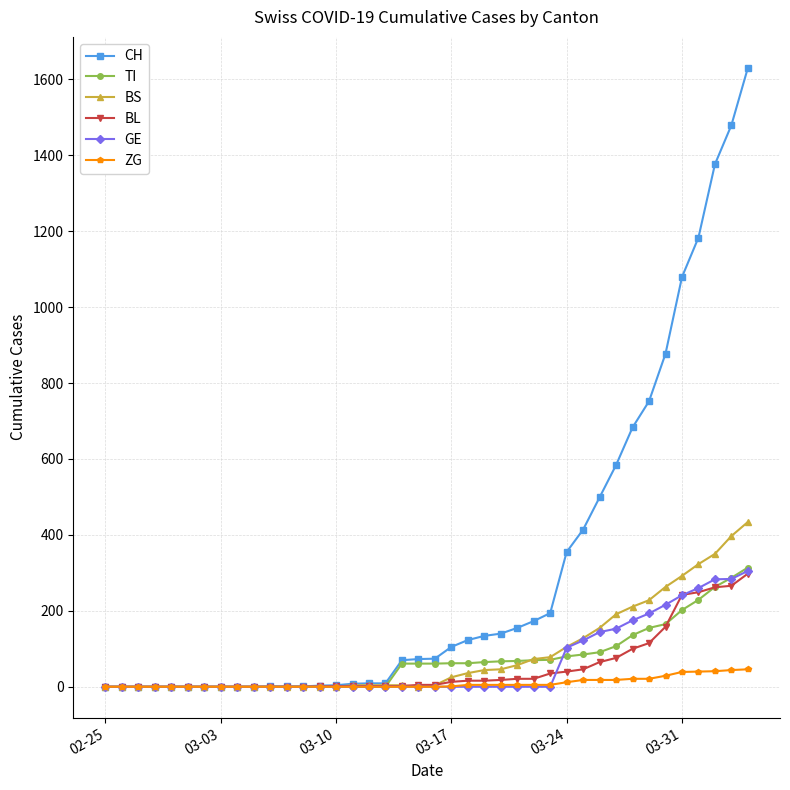

Which series has the widest spread of values?

CH